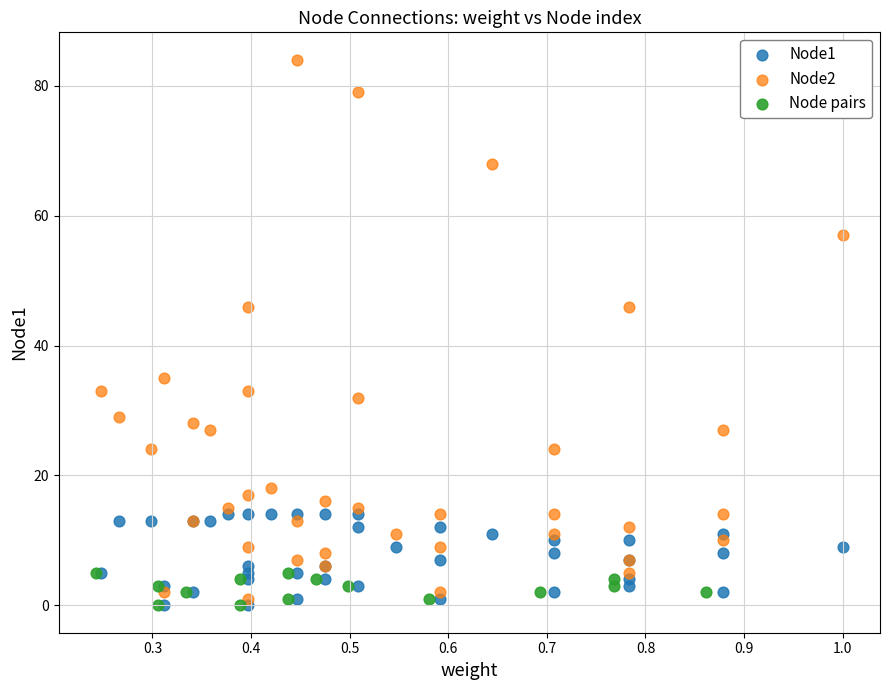

Which series has the largest Y range (max minus min)?

Node2